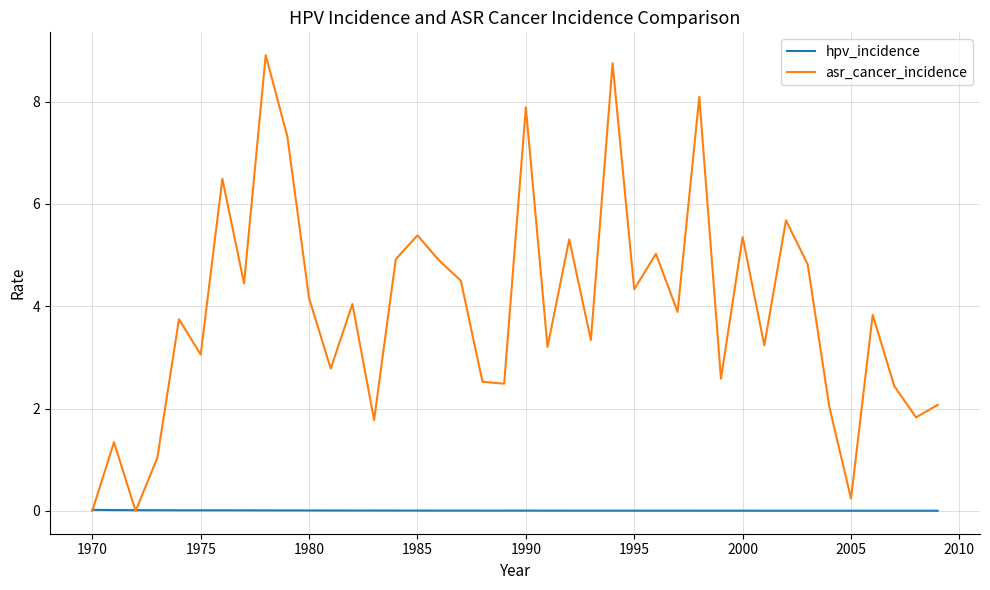

What is the maximum value shown in the chart?

8.9